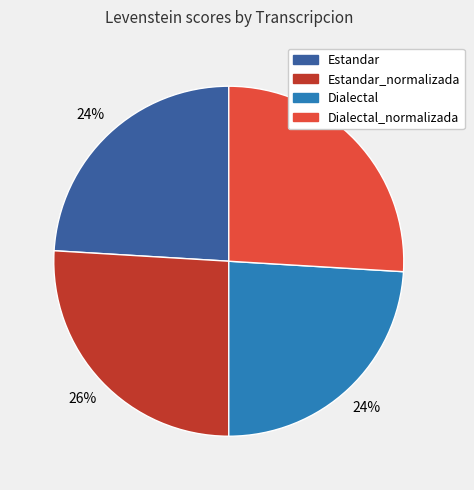

Count the number of slices in the pie.

4